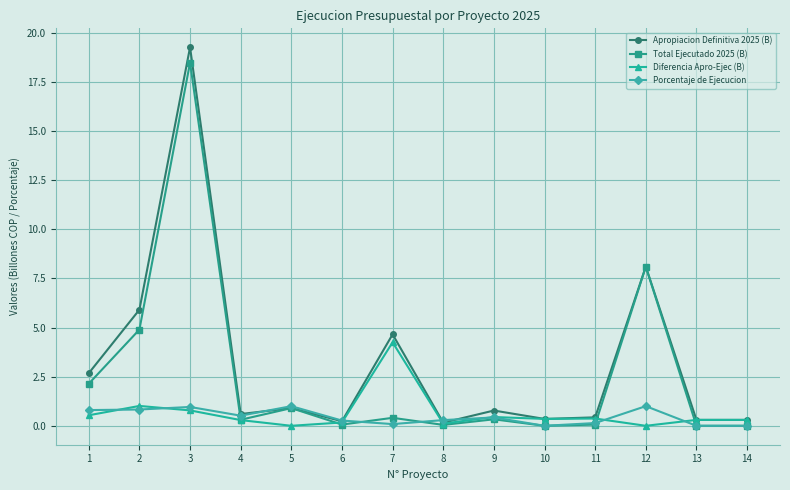

How many interior local peaks does the Total Ejecutado 2025 (B) series have?

5